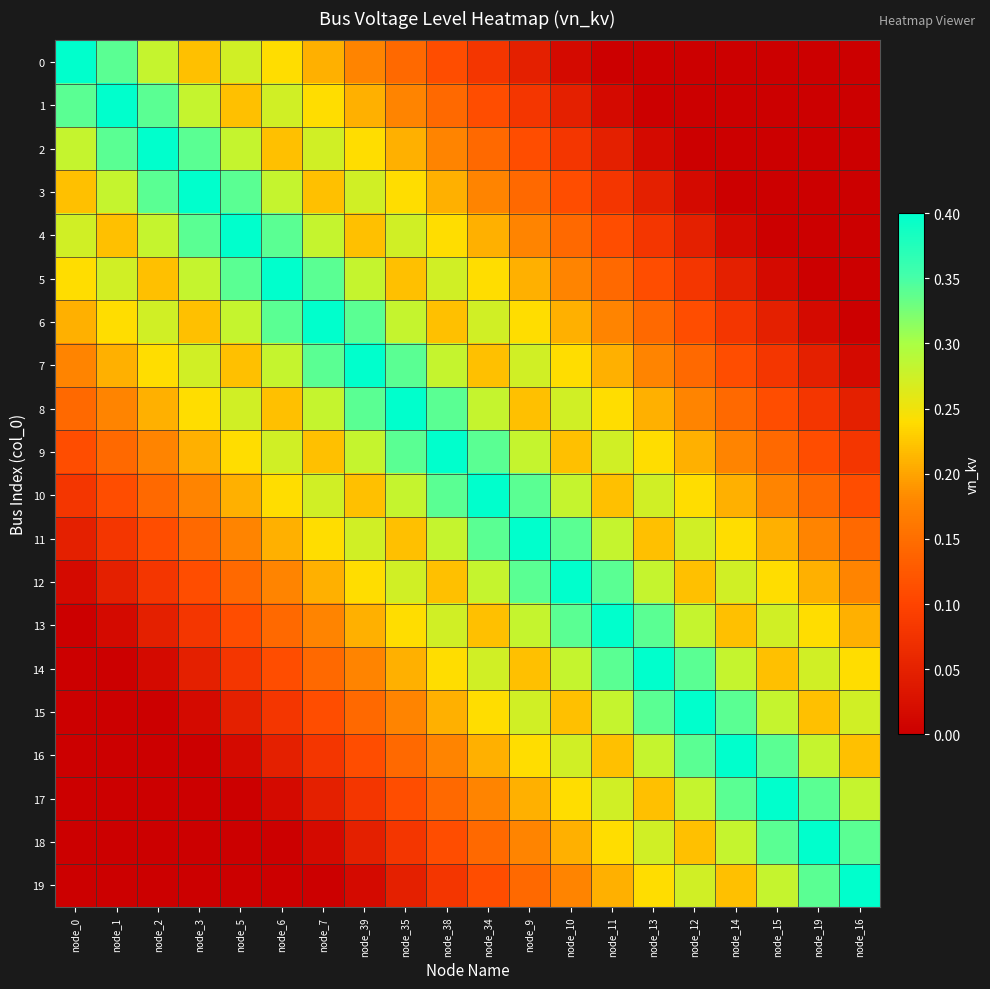

What is the total value across all series at node_19?

2.9